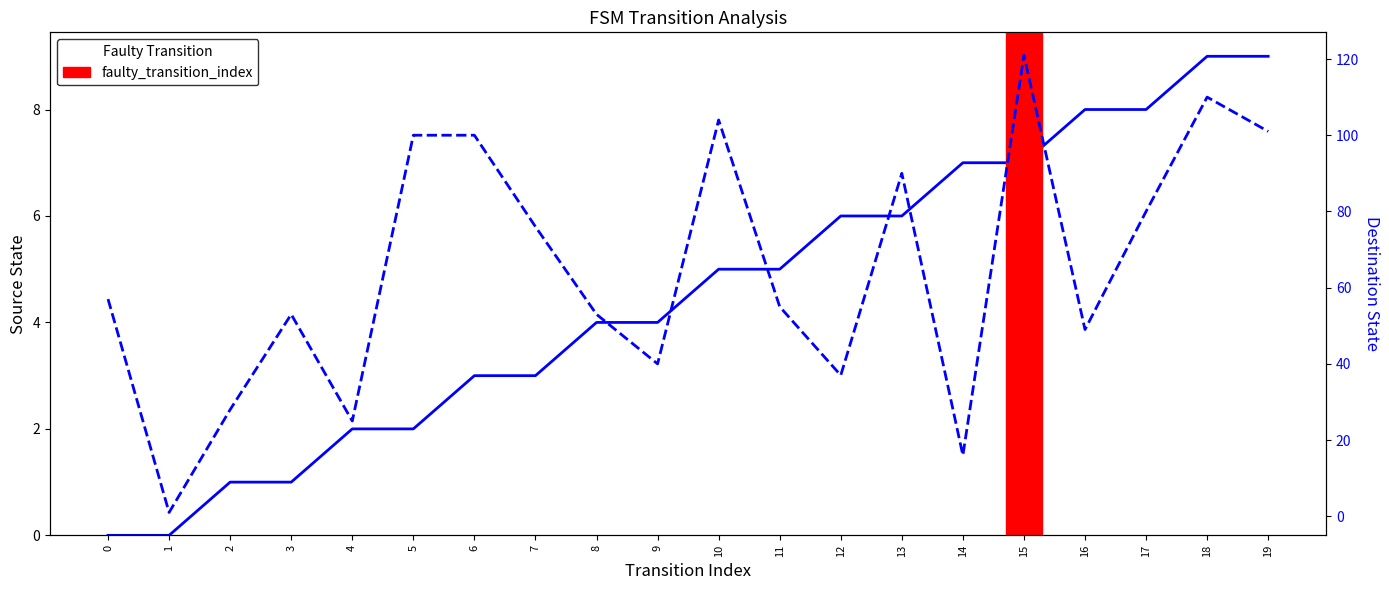

Reading right to left, list all the values displayed in this chart.

source_state: 9	9	8	8	7	7	6	6	5	5	4	4	3	3	2	2	1	1	0	0
destination_state: 101	110	80	49	121	16	90	37	55	104	40	53	76	100	100	25	53	28	1	57